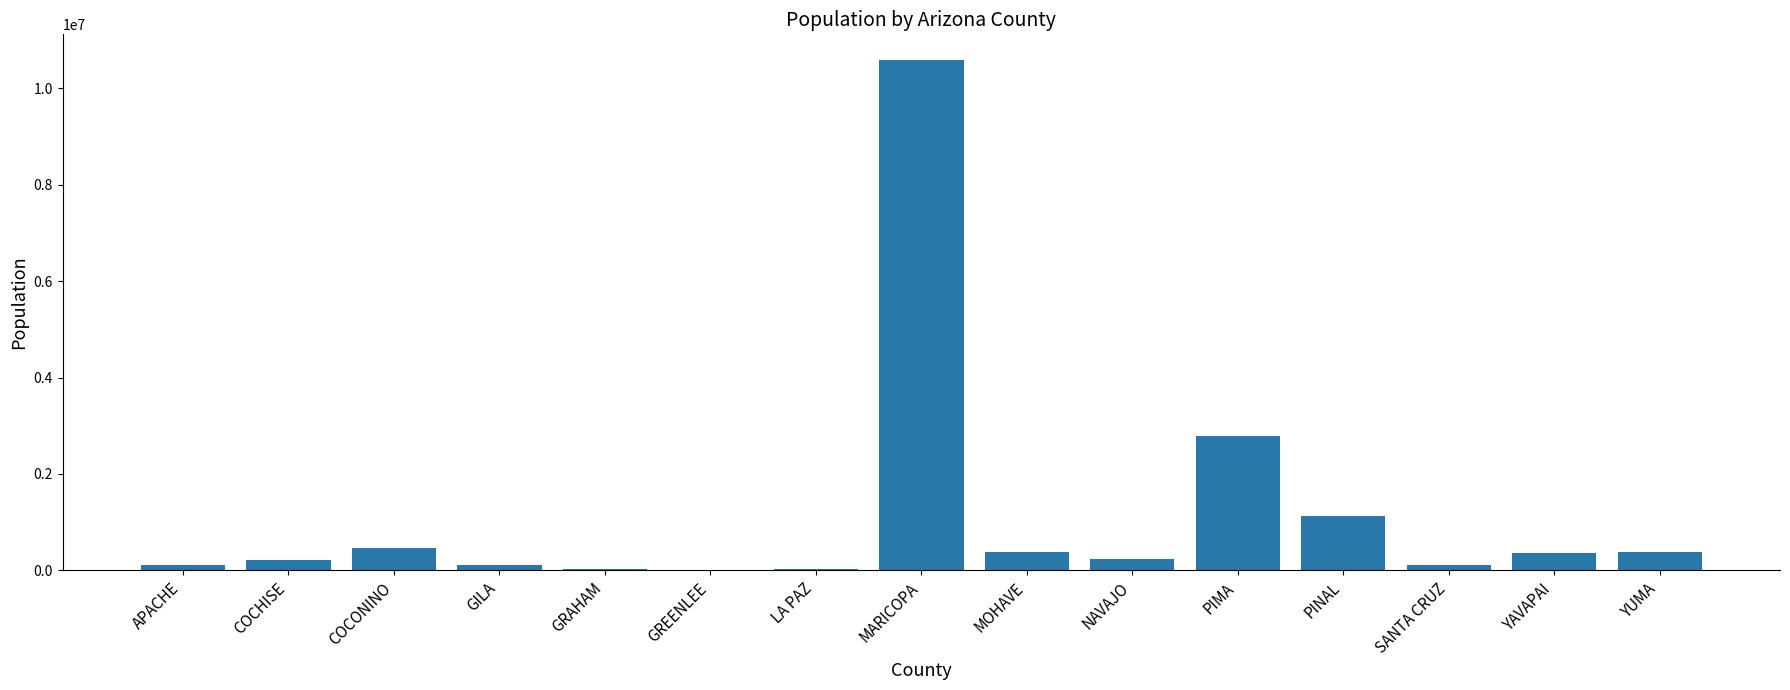

At which label is the value closest to 5294609?

PIMA